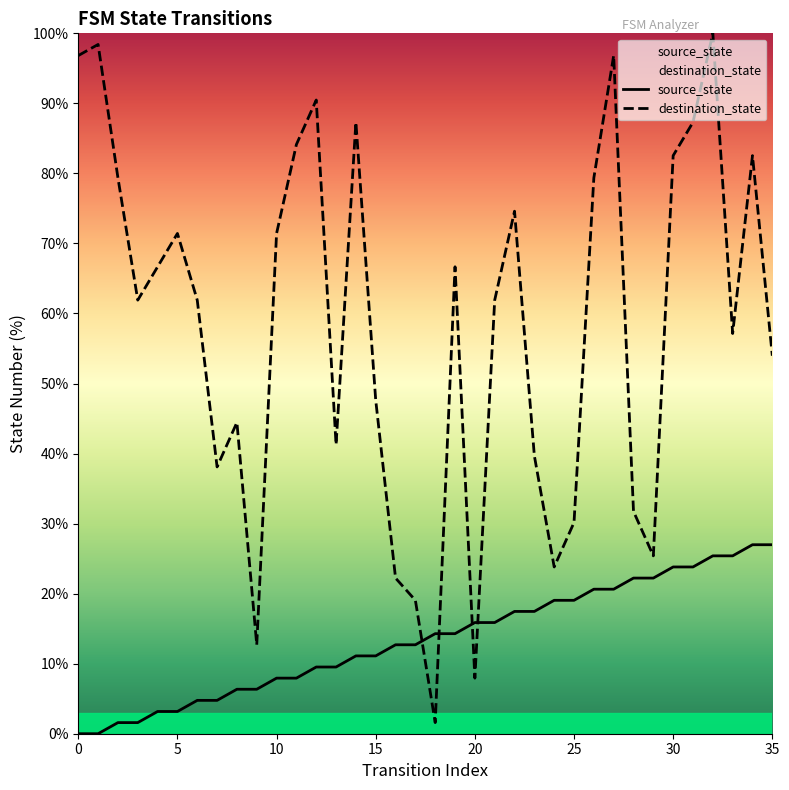

Which series has the largest range (max minus min)?

destination_state